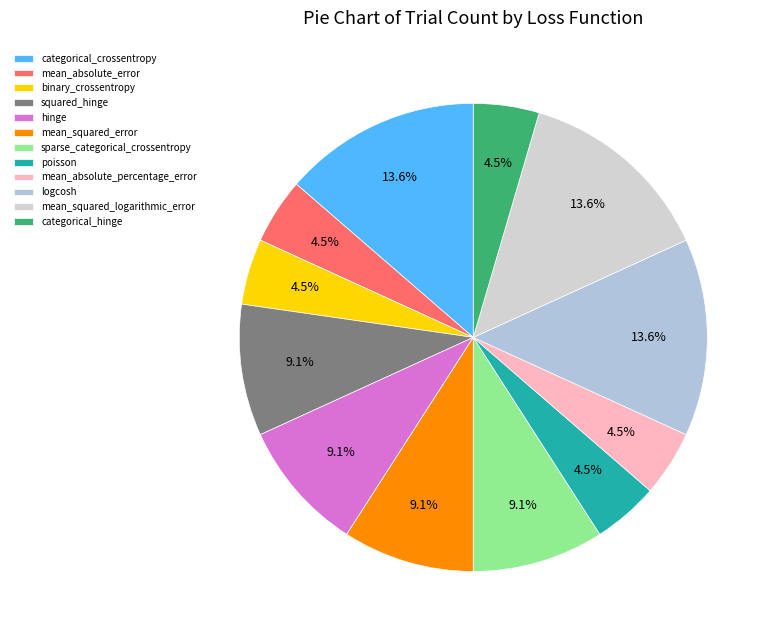

Combined, what portion of the pie is binary_crossentropy and mean_absolute_percentage_error?

9.1%